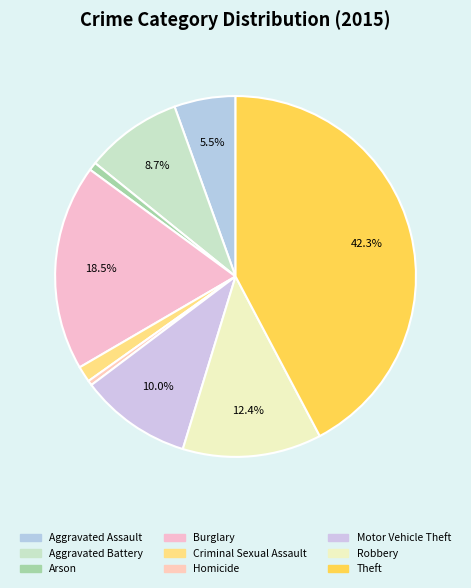

Which slice is the smallest?

Homicide